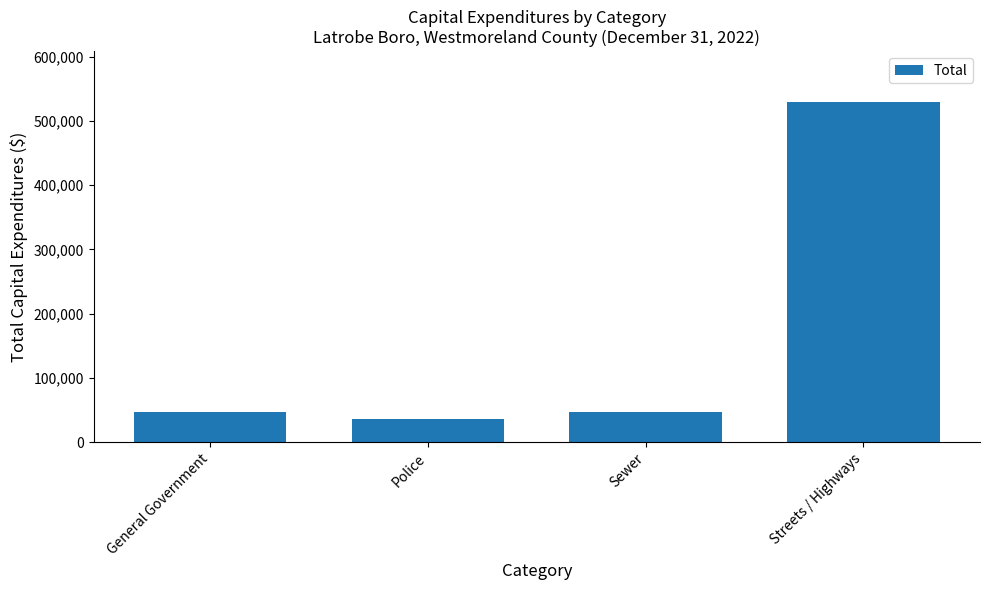

The chart shows a value of 529067 at Streets / Highways. True or false?

True